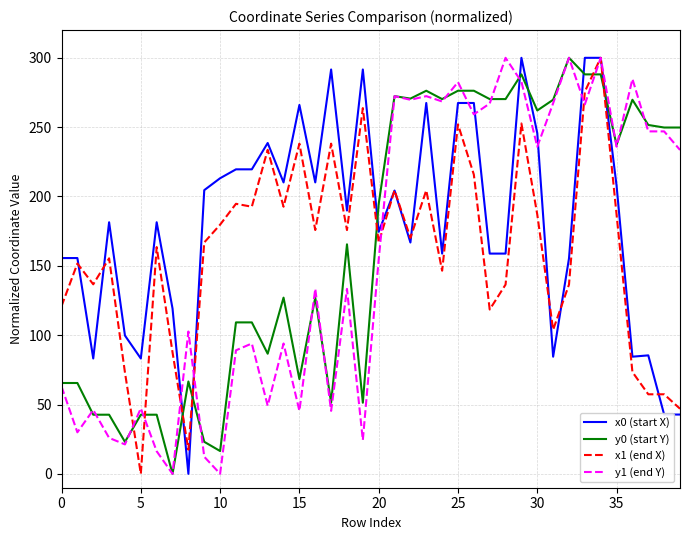

Which series has the largest total across all categories?

x0 (start X)